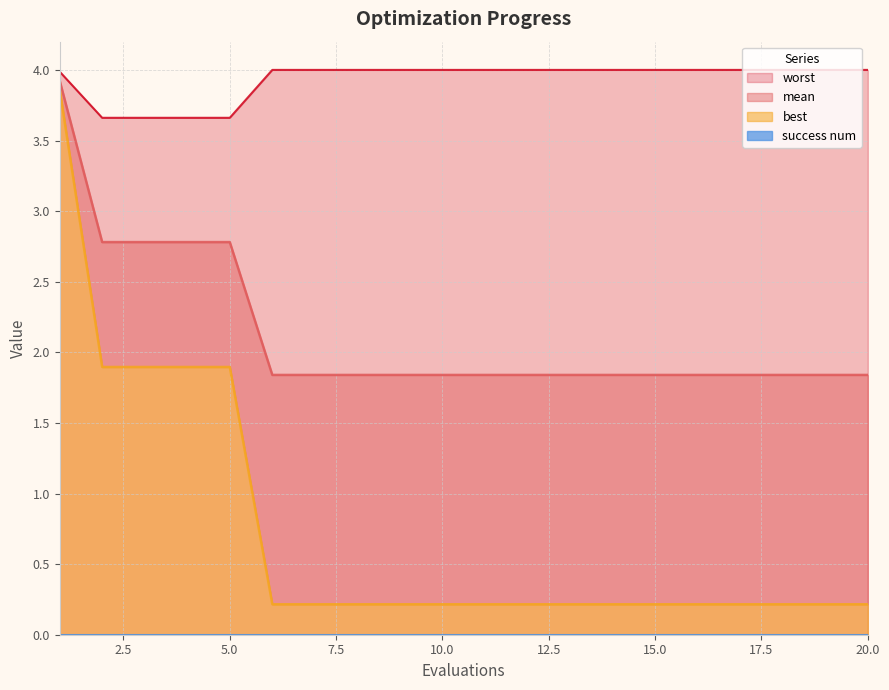

True or false: mean has a value of 2.8 at 5.0.

True